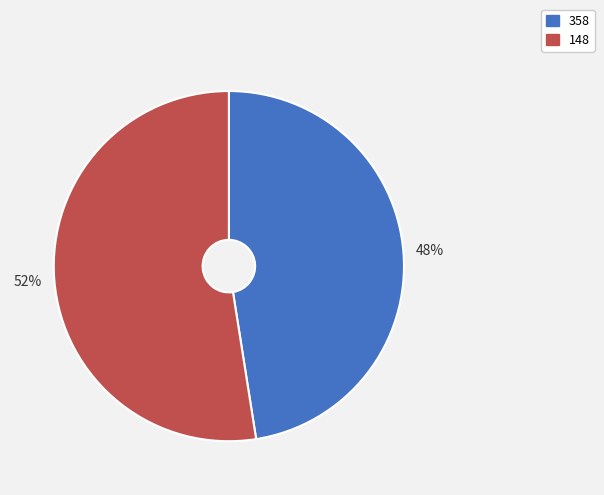

To the nearest percent, what is the average slice percentage?

50%